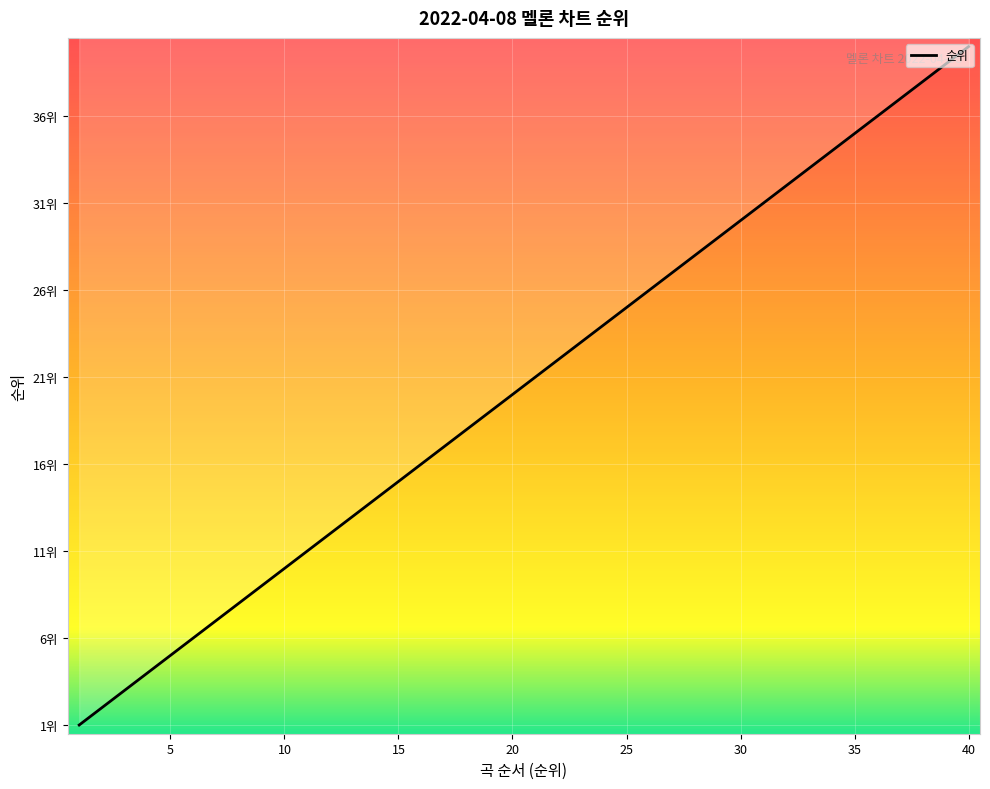

Which has a higher value, 38 or 7?

38